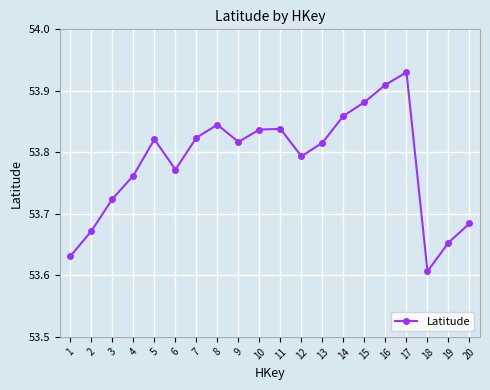

At which label is the value closest to 53?

18